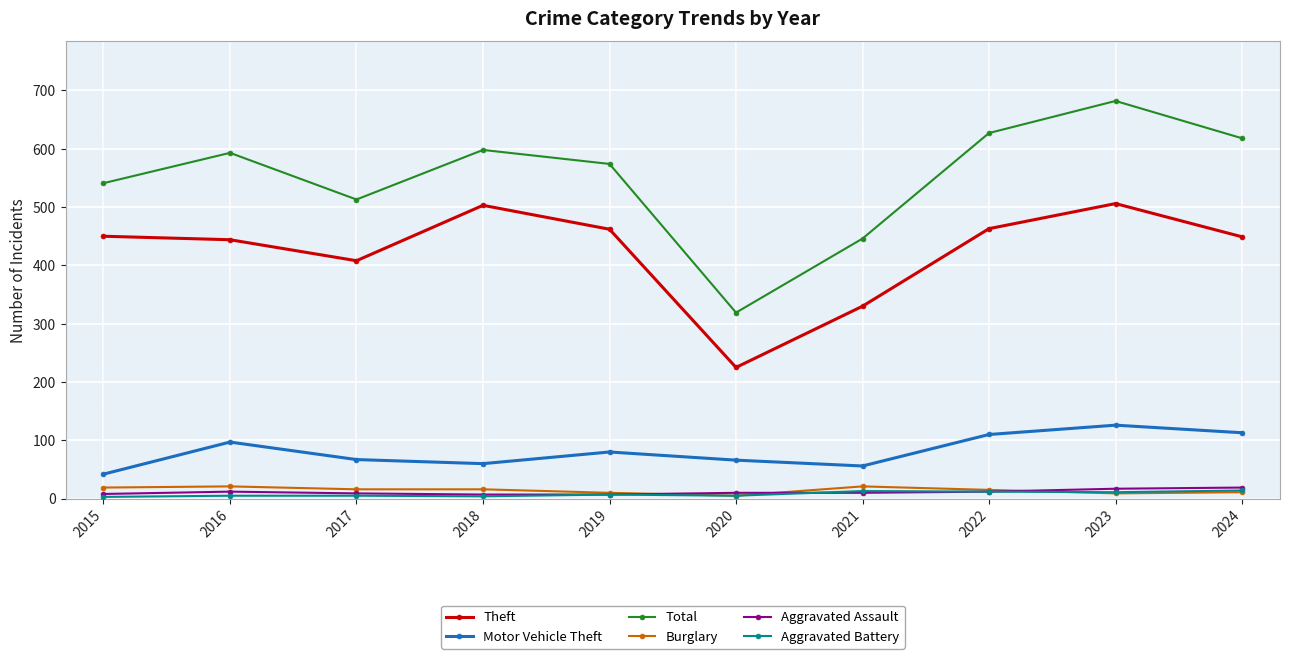

Where is the first local maximum for Total?

2016